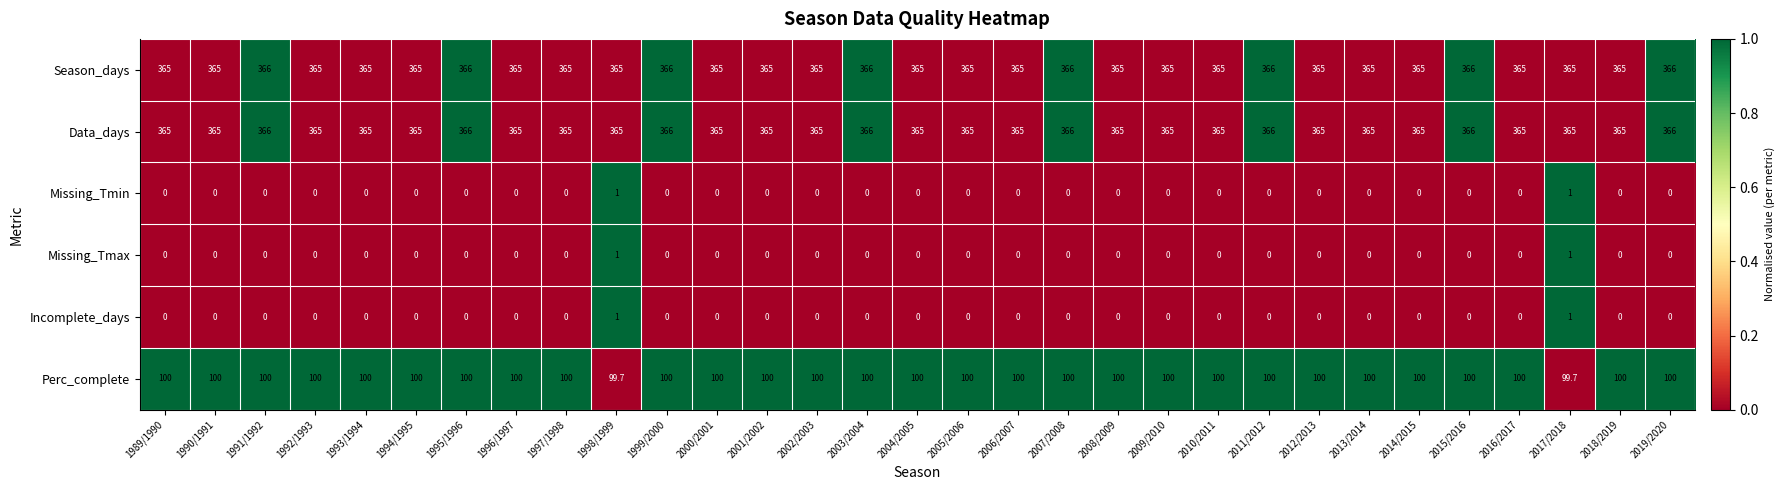

What is the difference between the highest and lowest values at 1993/1994?

365.0